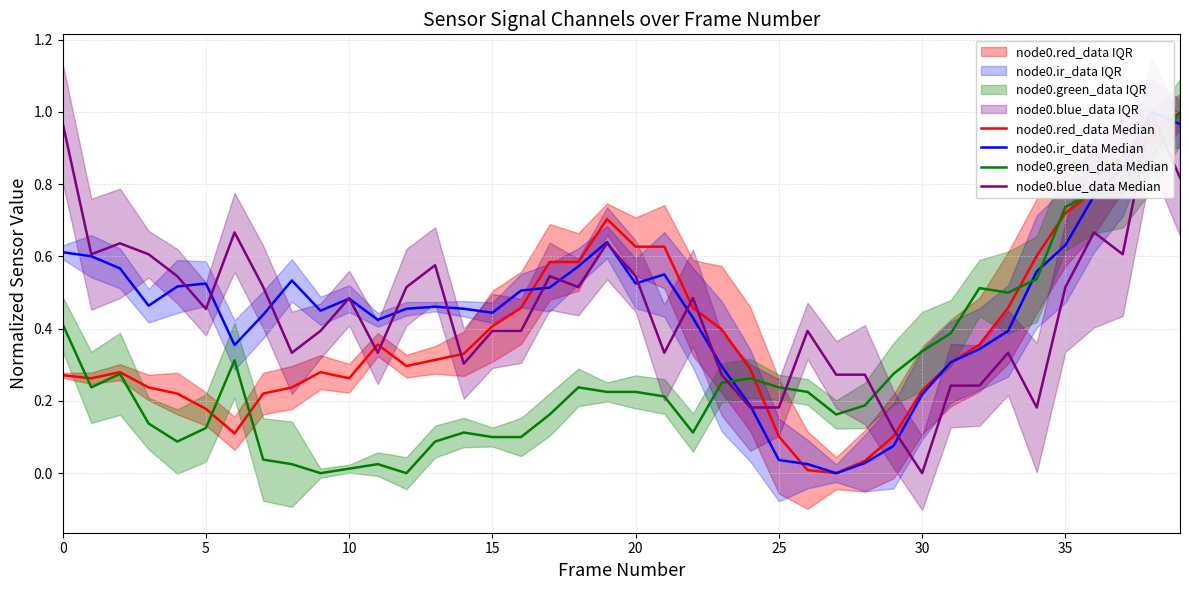

Is it true that node0.blue_data Median equals 0.4 at 13?

False